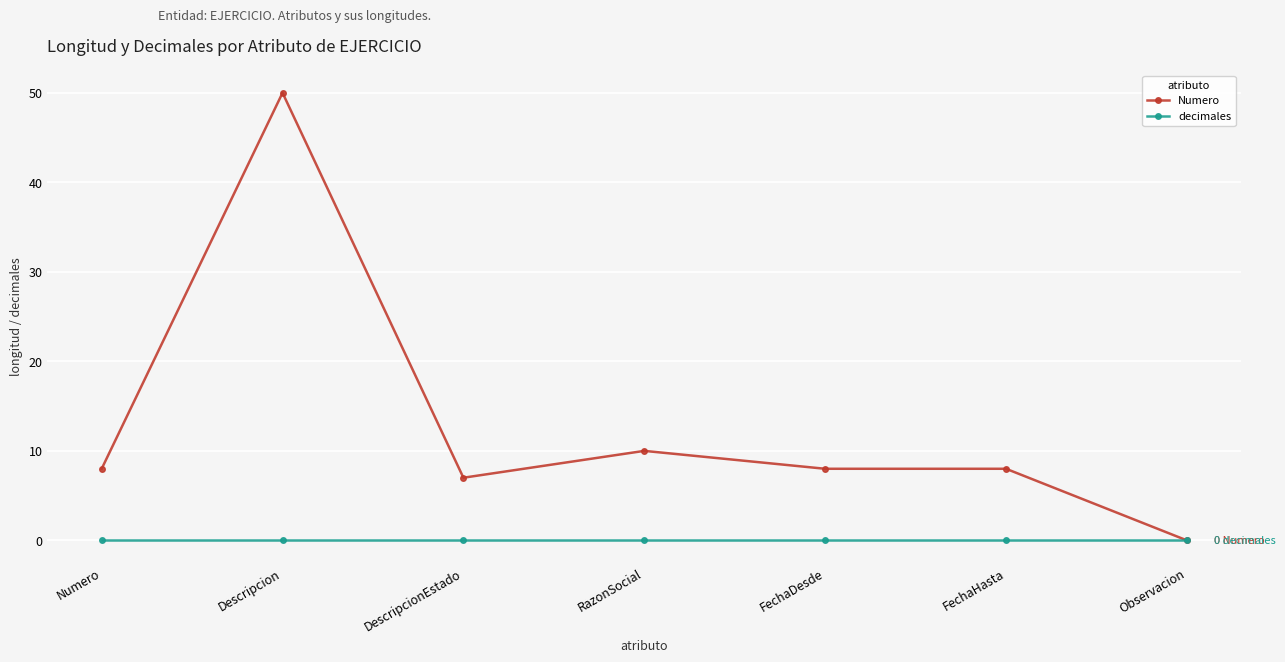

What is the spread (max minus min) of values at Descripcion?

50